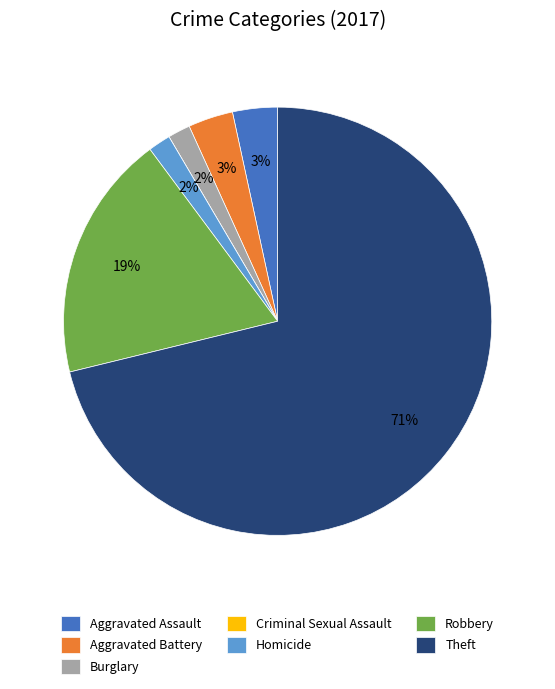

Is Theft the majority of the pie?

Yes